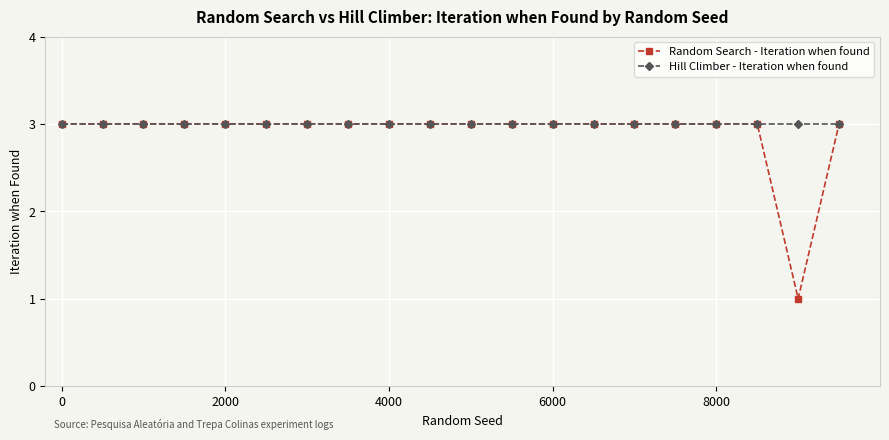

What is the value of the Random Search - Iteration when found point at the 7th from the left?

3